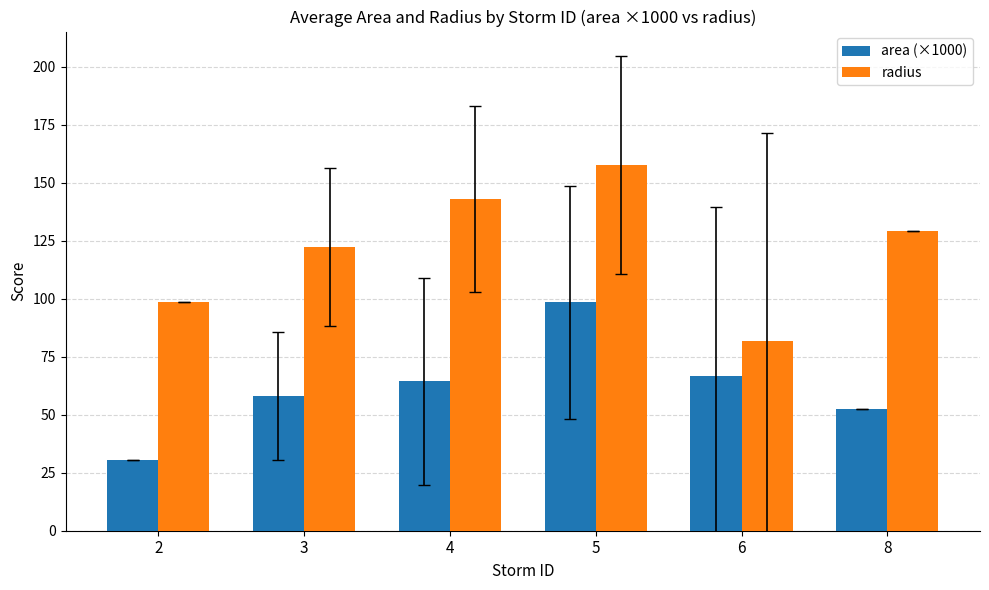

What is the difference between the second highest and second lowest values in the radius series?

44.3